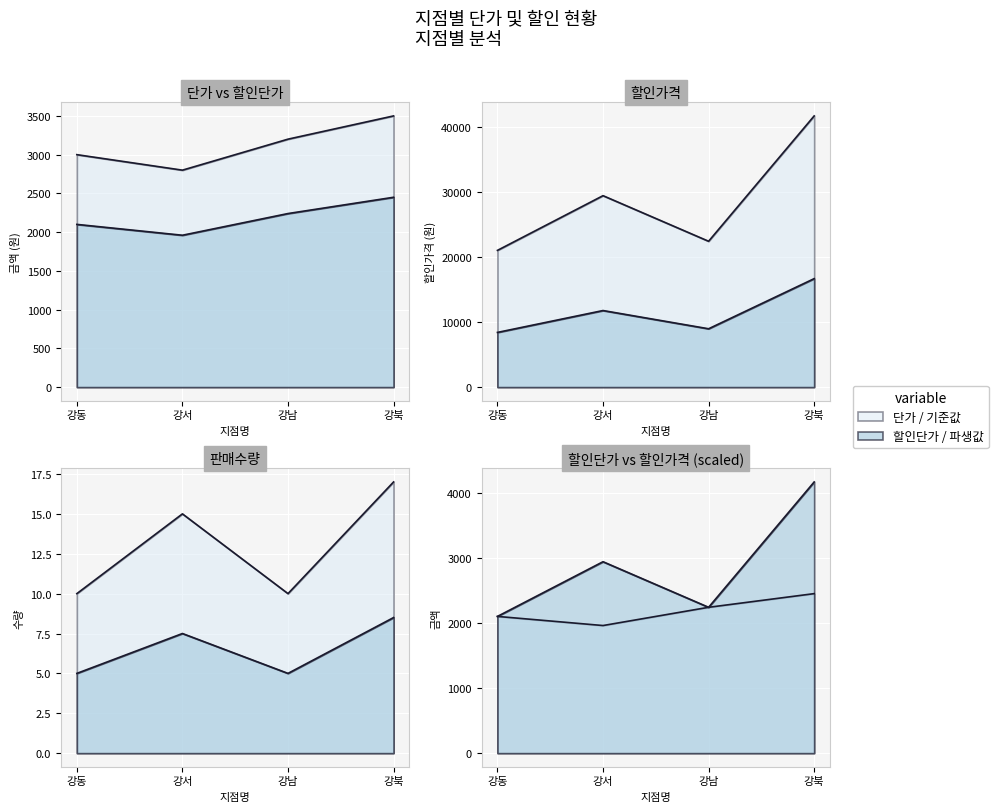

Which series has the largest total across all categories?

할인가격